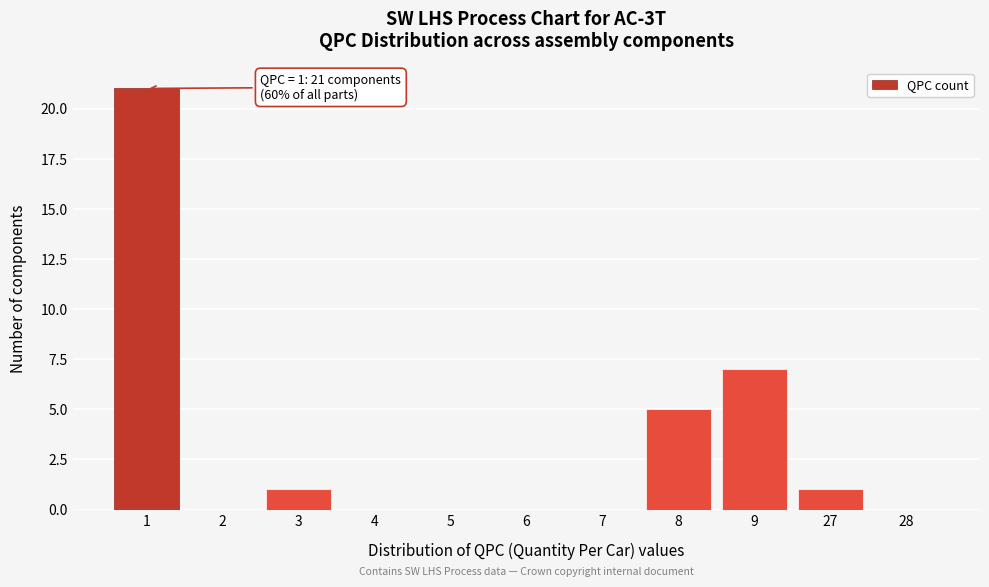

Reading left to right, extract all data points from this chart.

1=21	2=0	3=1	4=0	5=0	6=0	7=0	8=5	9=7	27=1	28=0